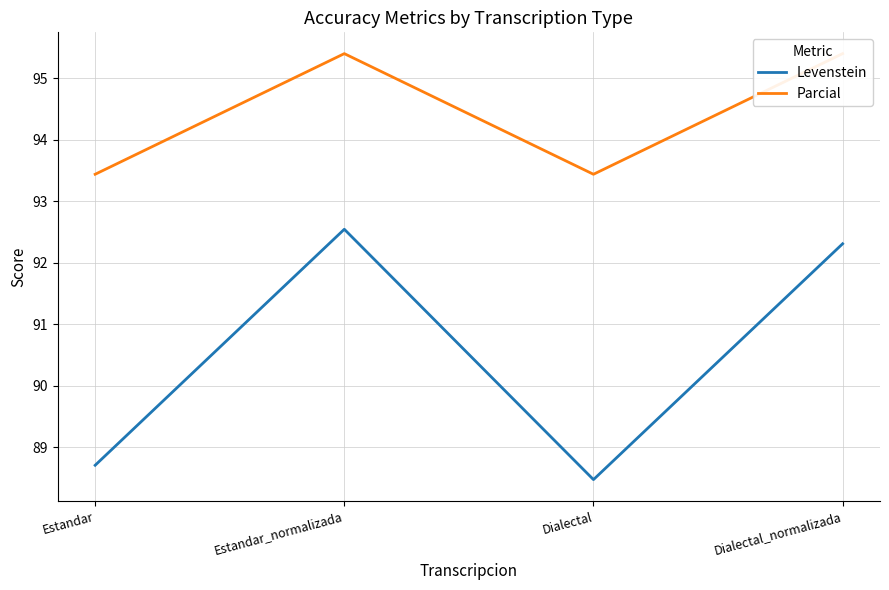

What is the spread (max minus min) of values at Dialectal?

5.0